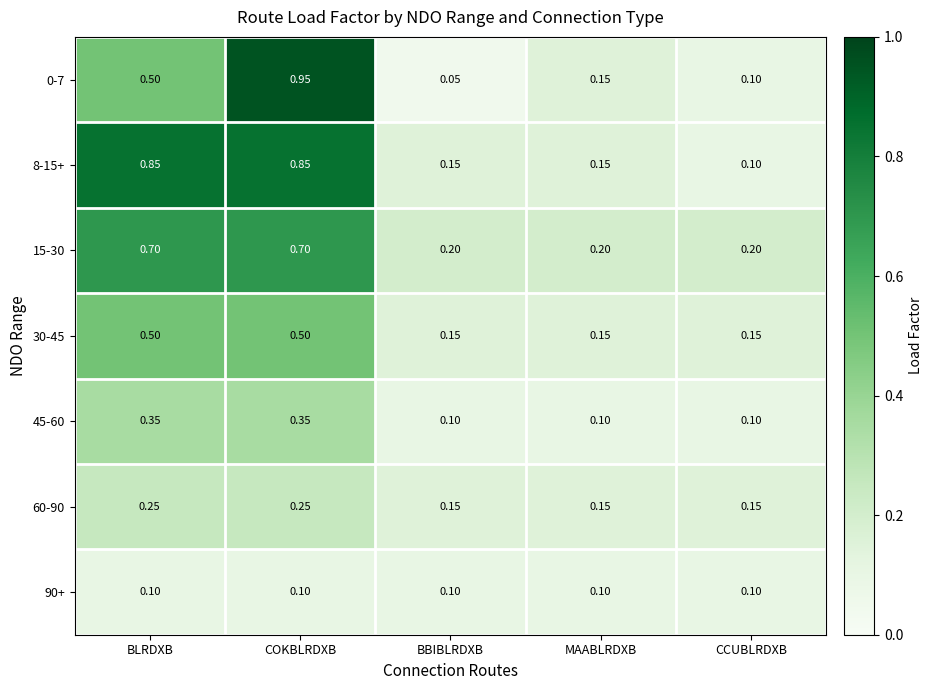

Is the value of 8-15+ at COKBLRDXB greater than the value of 30-45 at COKBLRDXB?

Yes